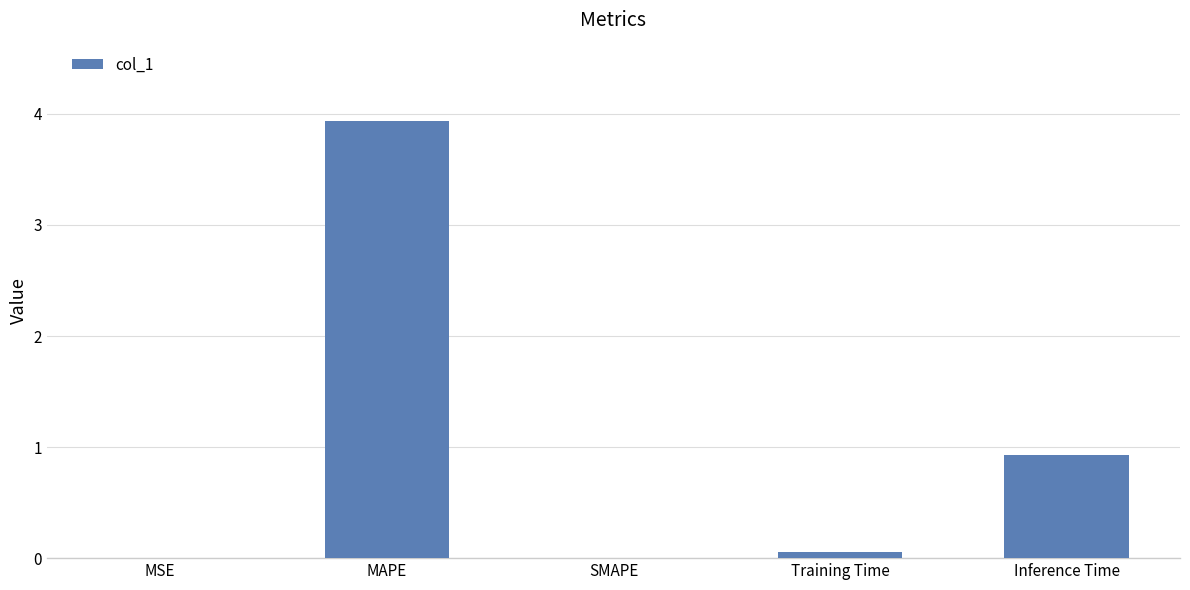

Which label corresponds to the largest value in the chart?

MAPE